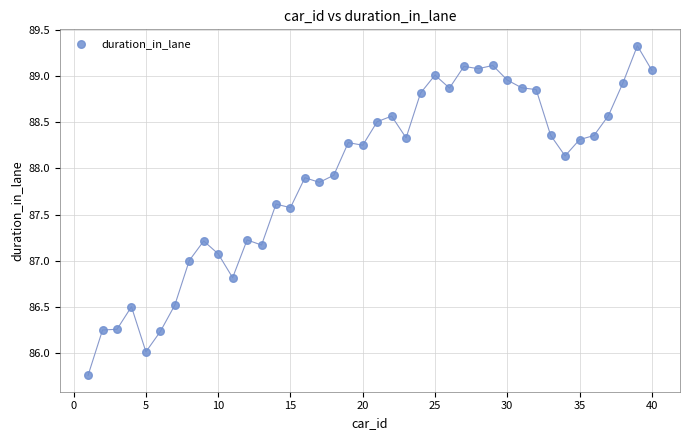

What is the range of X values (max minus min)?

39.0